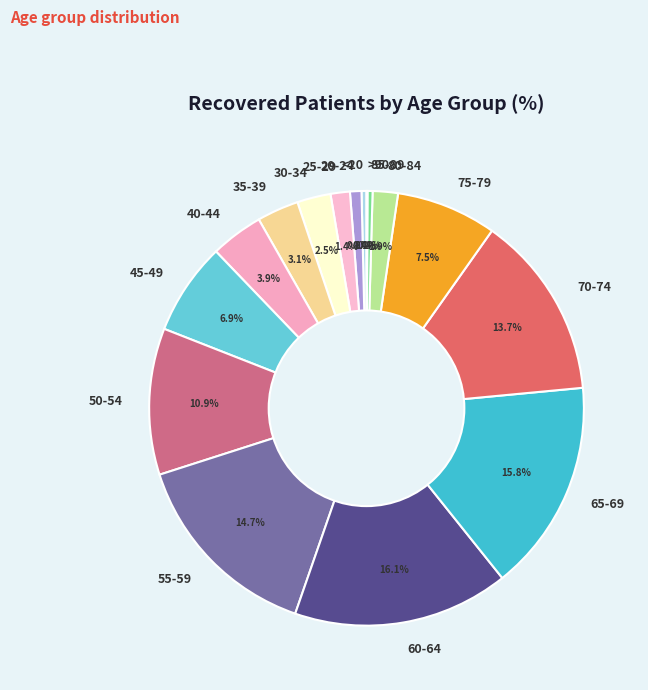

What is the ratio of the value at 55-59 to the value at 40-44?

3.8